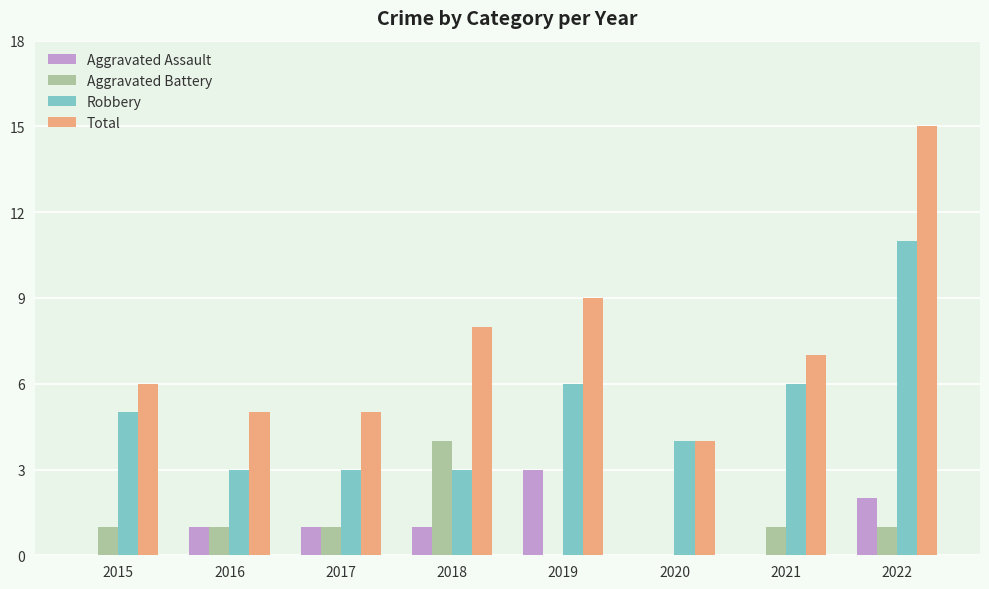

At which label does Robbery reach its peak?

2022